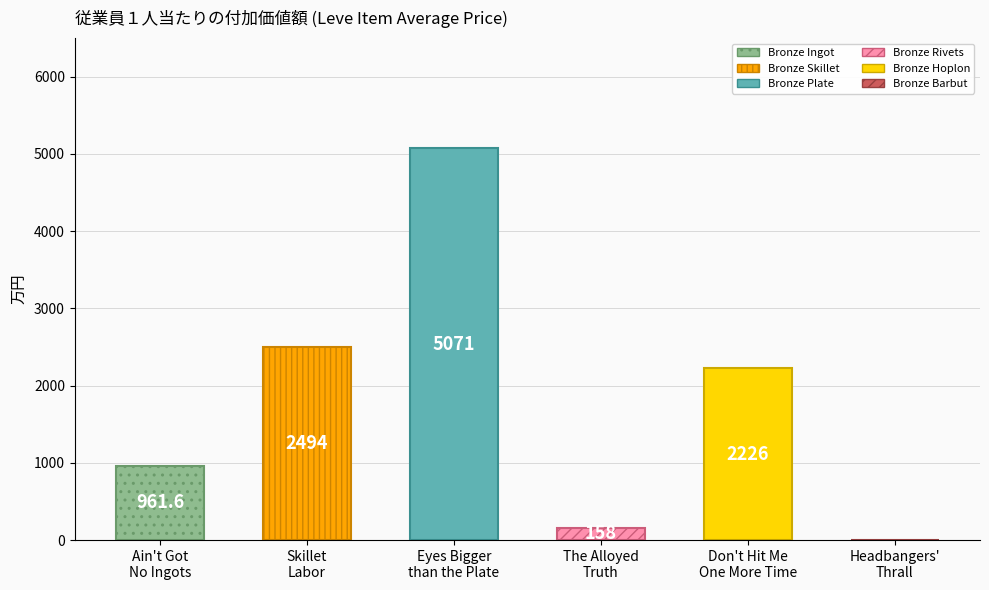

What is the greatest value displayed?

5071.0